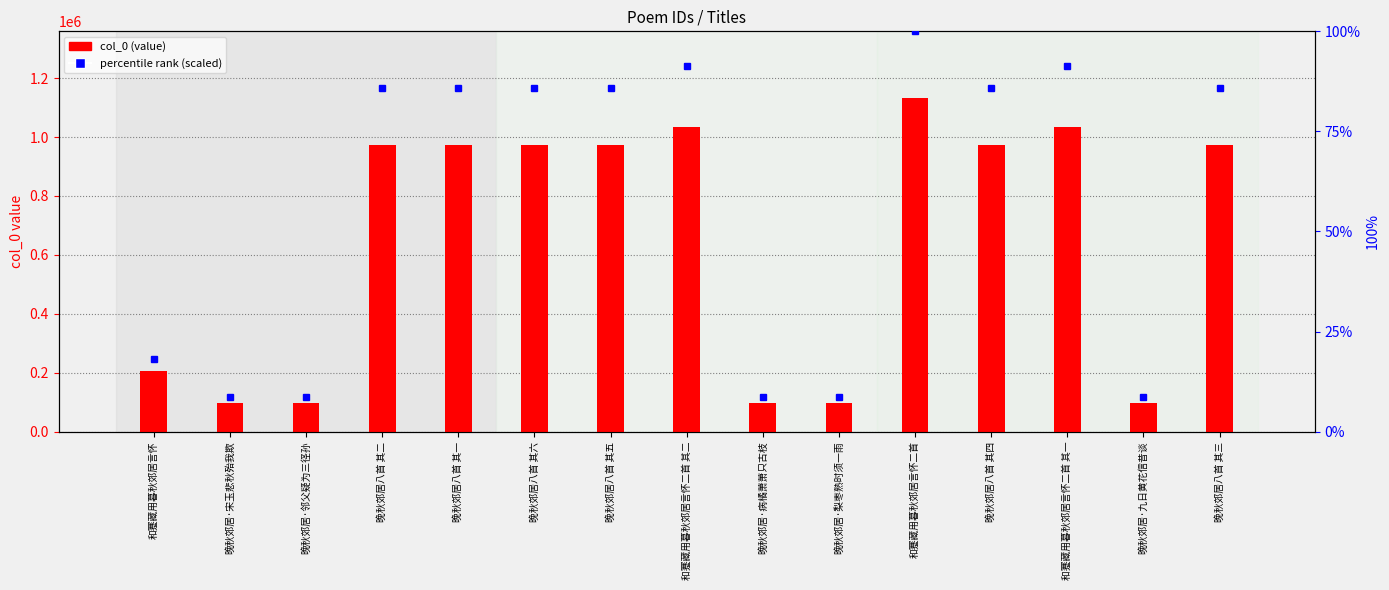

Reading left to right, list all the values displayed in this chart.

col_0: 和蹇藏用暮秋郊居言怀=206691.0	晚秋郊居·宋玉悲秋殆我欺=98333.0	晚秋郊居·邻父疑为三径孙=98328.0	晚秋郊居八首 其二=971812.0	晚秋郊居八首 其一=971813.0	晚秋郊居八首 其六=971808.0	晚秋郊居八首 其五=971809.0	和蹇藏用暮秋郊居言怀二首 其二=1035564.0	晚秋郊居·病橘萧萧只古枝=98332.0	晚秋郊居·梨枣熟时须一雨=98334.0	和蹇藏用暮秋郊居言怀二首=1132419.0	晚秋郊居八首 其四=971810.0	和蹇藏用暮秋郊居言怀二首 其一=1035565.0	晚秋郊居·九日黄花信昔谈=98331.0	晚秋郊居八首 其三=971811.0
percentile (scaled): 和蹇藏用暮秋郊居言怀=18.3	晚秋郊居·宋玉悲秋殆我欺=8.7	晚秋郊居·邻父疑为三径孙=8.7	晚秋郊居八首 其二=85.8	晚秋郊居八首 其一=85.8	晚秋郊居八首 其六=85.8	晚秋郊居八首 其五=85.8	和蹇藏用暮秋郊居言怀二首 其二=91.4	晚秋郊居·病橘萧萧只古枝=8.7	晚秋郊居·梨枣熟时须一雨=8.7	和蹇藏用暮秋郊居言怀二首=100.0	晚秋郊居八首 其四=85.8	和蹇藏用暮秋郊居言怀二首 其一=91.4	晚秋郊居·九日黄花信昔谈=8.7	晚秋郊居八首 其三=85.8